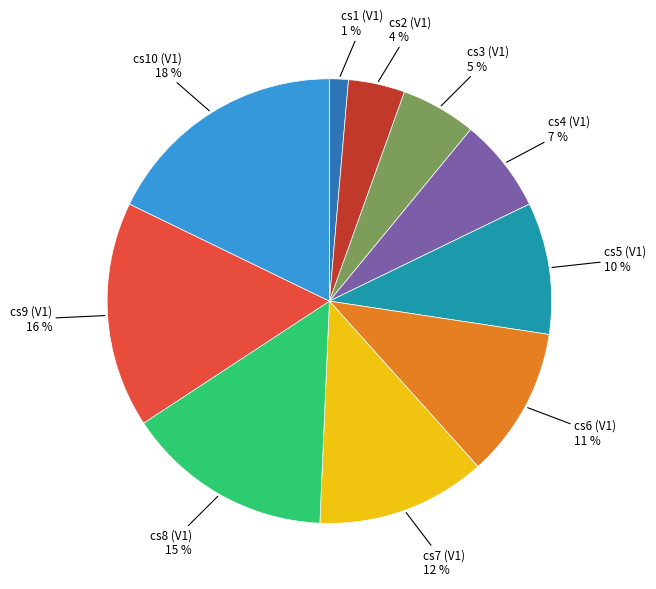

To the nearest percent, what is the average slice percentage?

10%